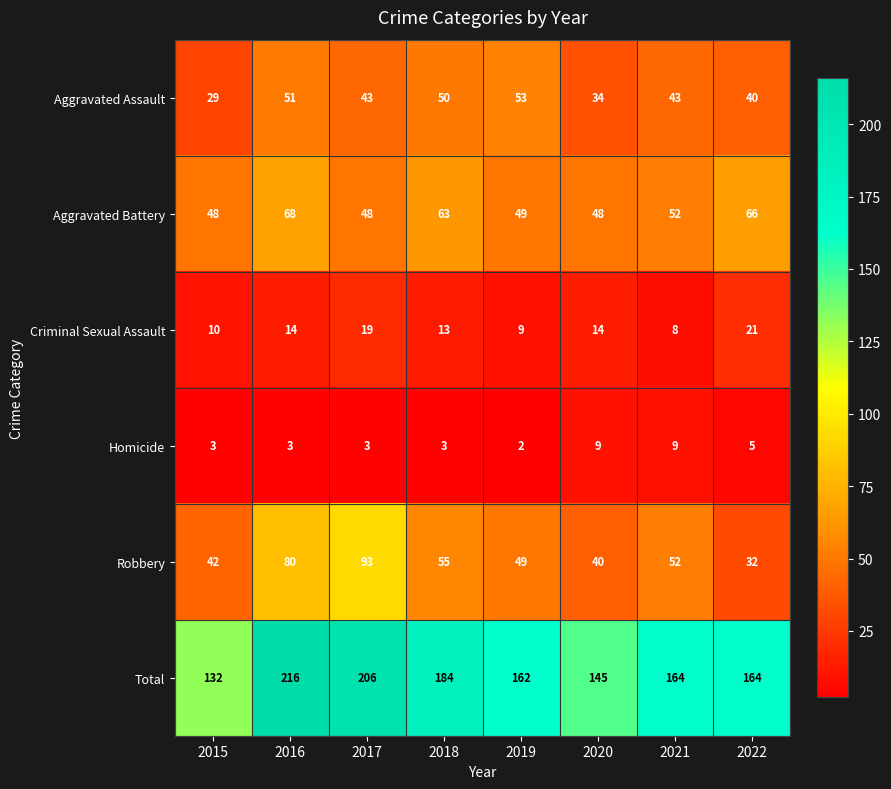

What is the spread (max minus min) of values at 2021?

156